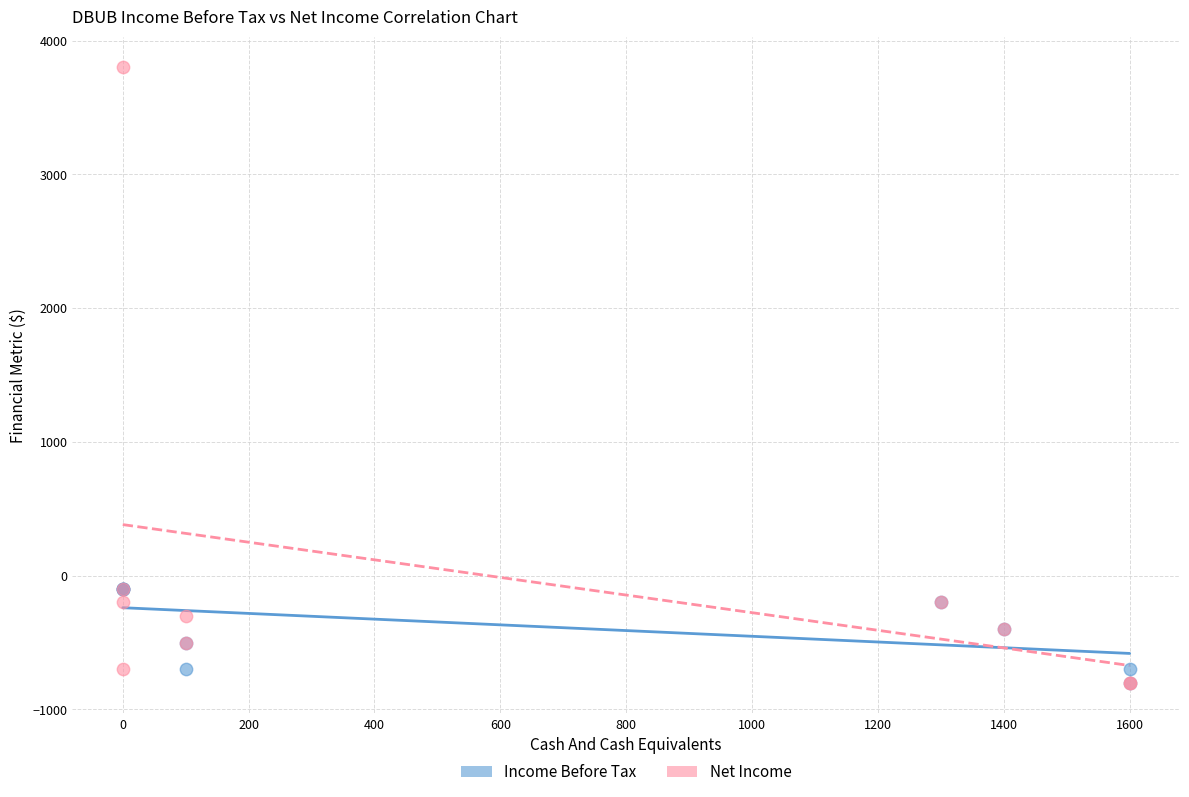

Which series has the largest Y range (max minus min)?

Net Income